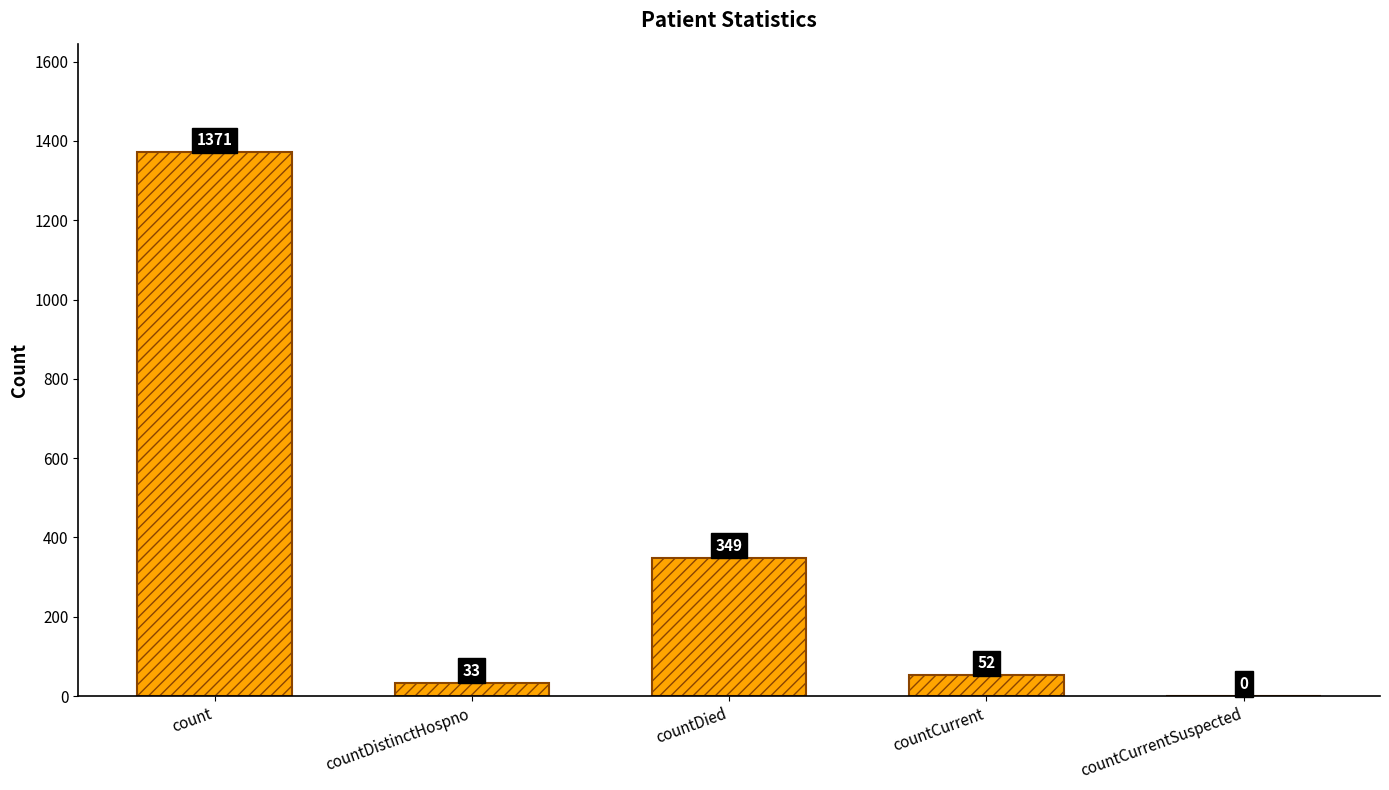

Which category has the highest value across all series?

count